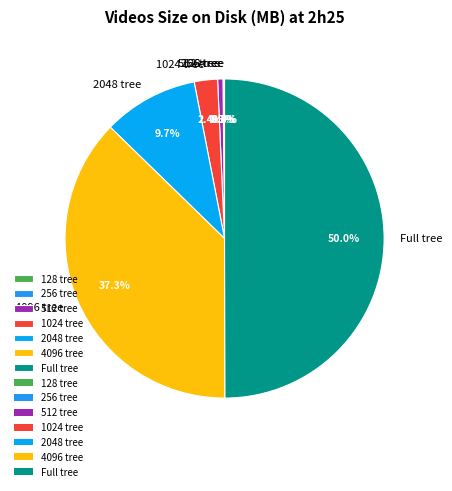

Between 512 tree and 4096 tree, which is larger?

4096 tree